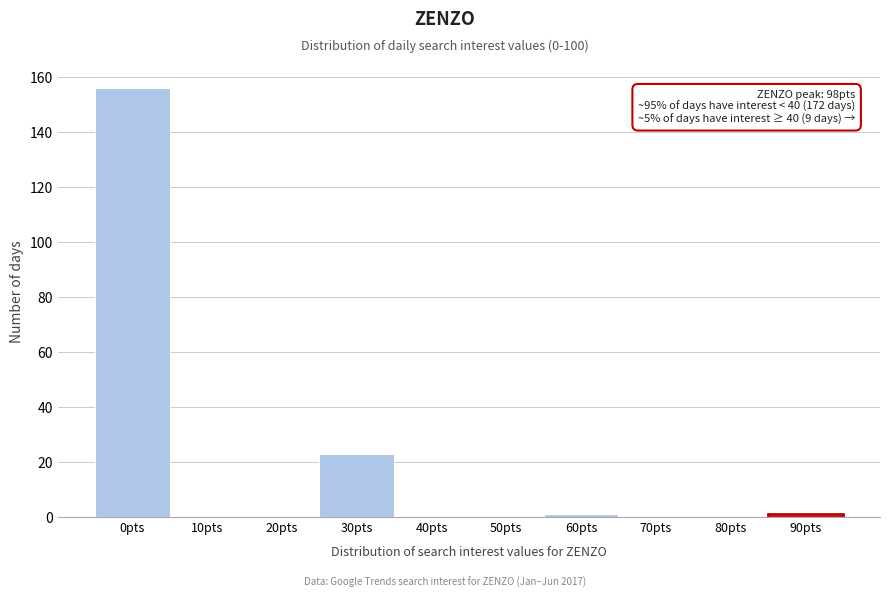

Reading left to right, transcribe all the data shown in this chart.

0pts=156	10pts=0	20pts=0	30pts=23	40pts=0	50pts=0	60pts=1	70pts=0	80pts=0	90pts=1